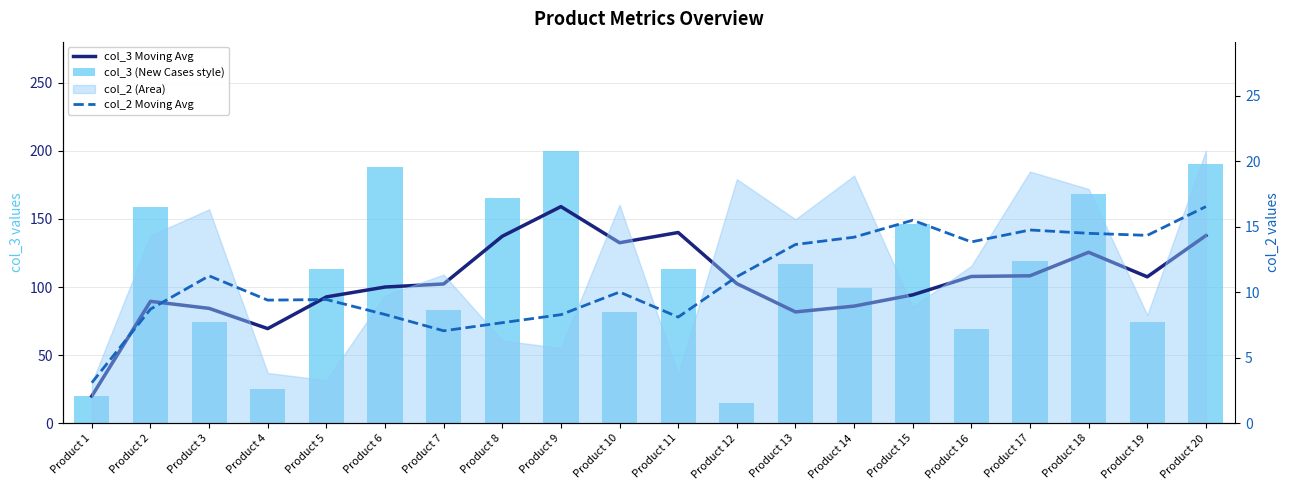

At how many categories does at least one series exceed 116?

11